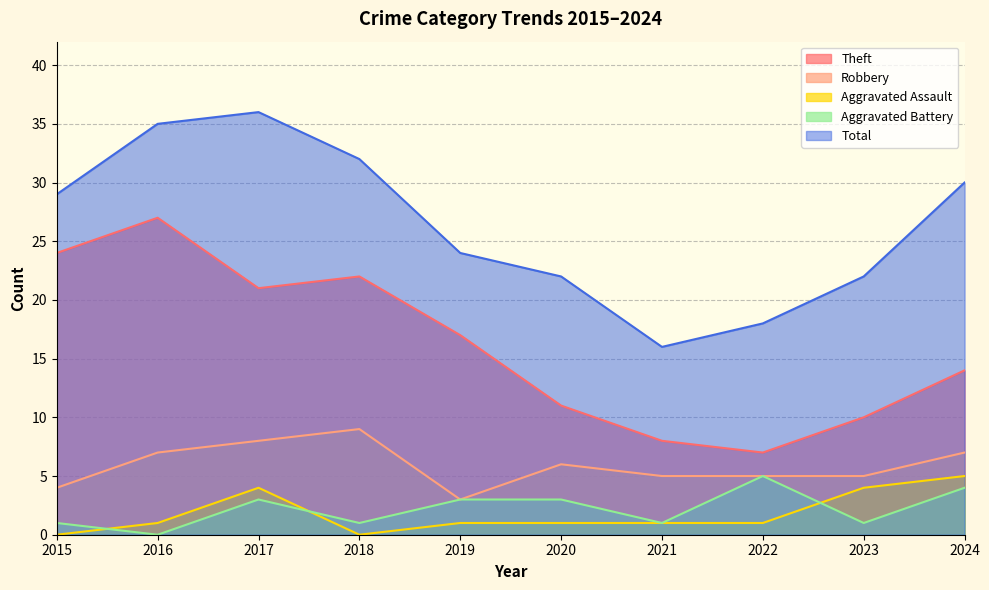

Reading left to right, extract all data points from this chart.

Theft: 24	27	21	22	17	11	8	7	10	14
Robbery: 4	7	8	9	3	6	5	5	5	7
Aggravated Assault: 0	1	4	0	1	1	1	1	4	5
Aggravated Battery: 1	0	3	1	3	3	1	5	1	4
Total: 29	35	36	32	24	22	16	18	22	30